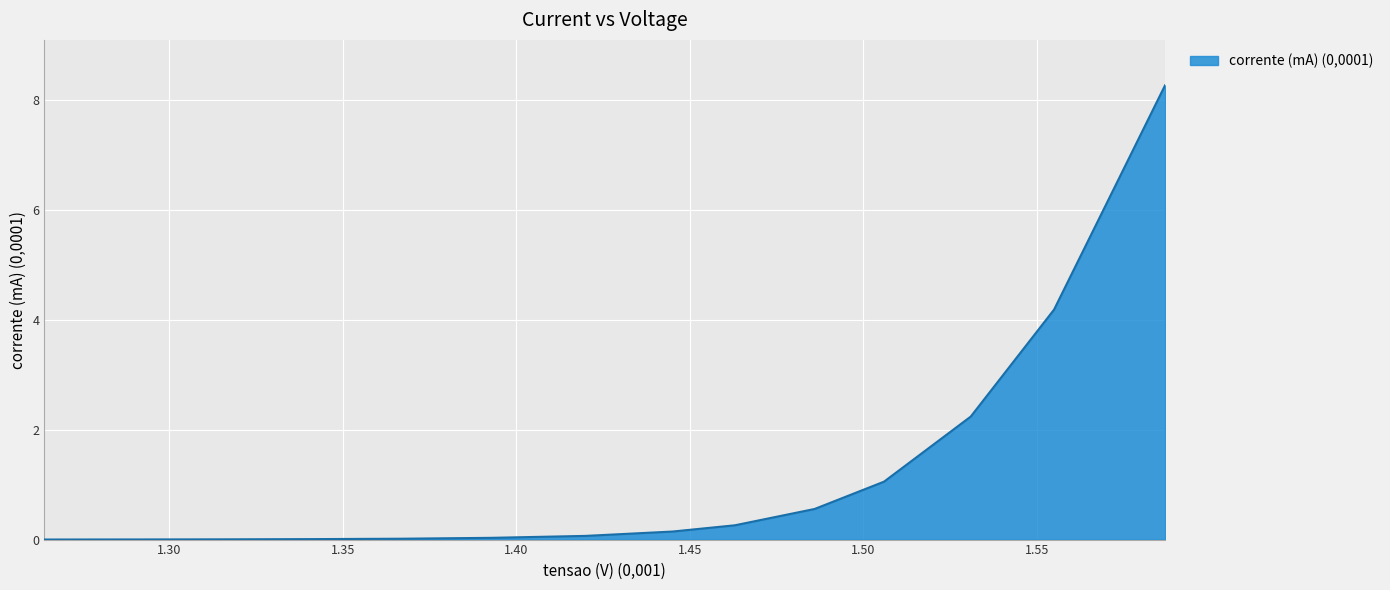

What is the maximum value shown in the chart?

8.3